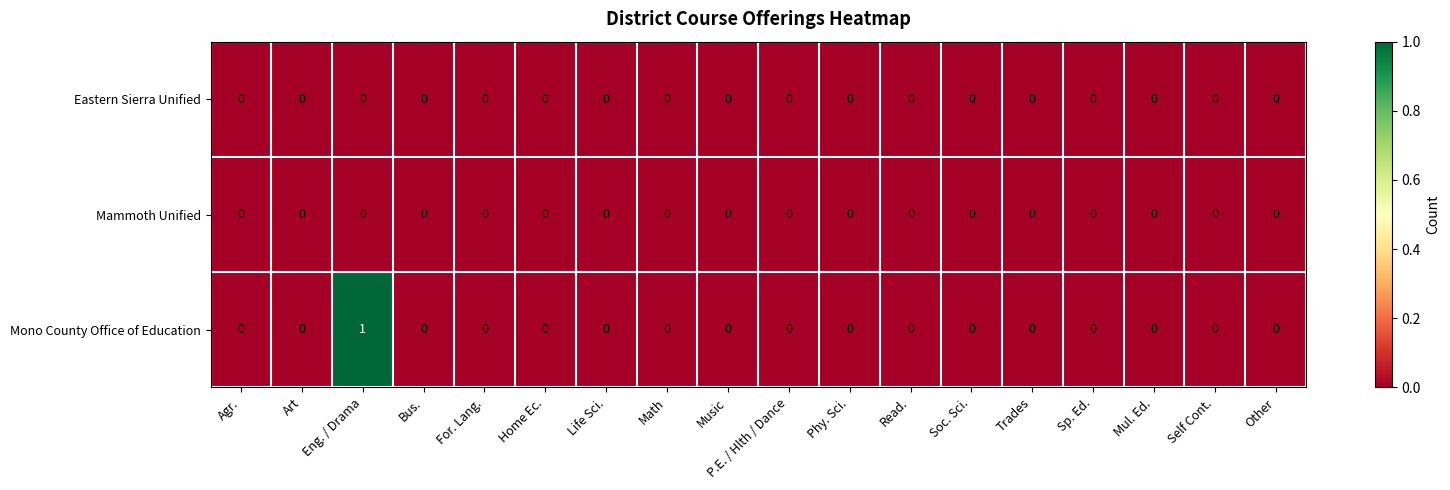

Between Eng. / Drama and Music, which series saw the biggest shift?

Mono County Office of Education